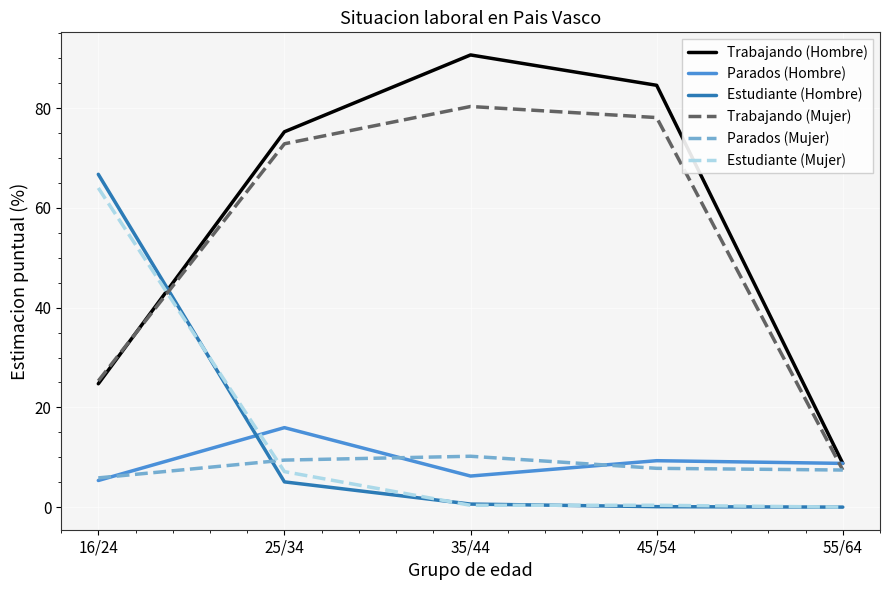

Which series has the widest spread of values?

Trabajando (Hombre)